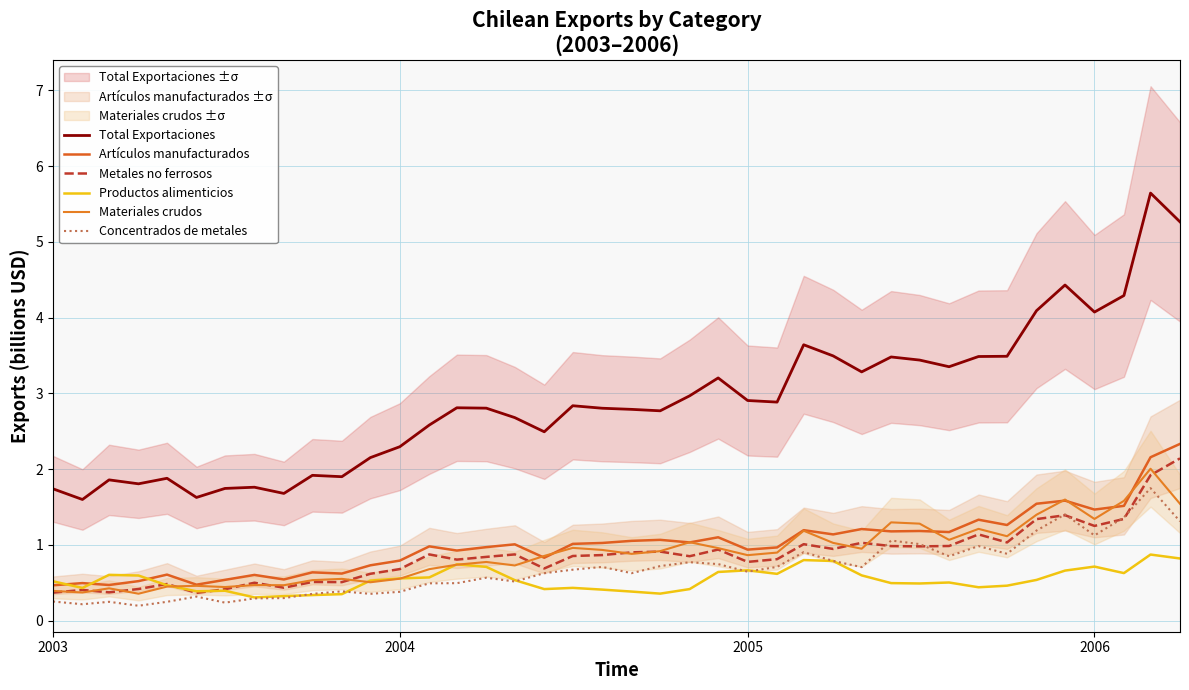

What is the value of the Metales no ferrosos point at the 8th from the left?

0.5